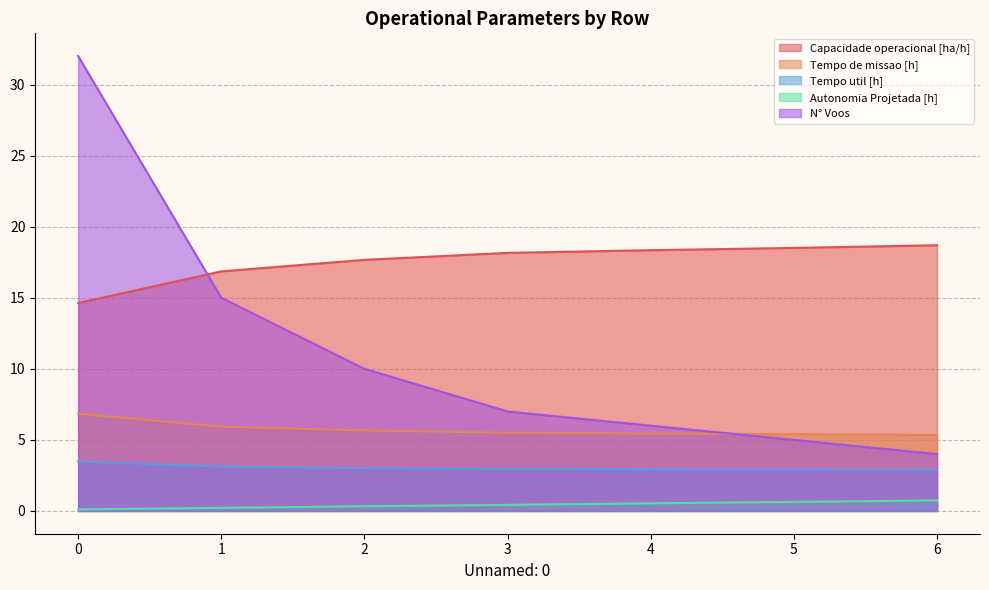

What is the total value across all series at 4?

33.3